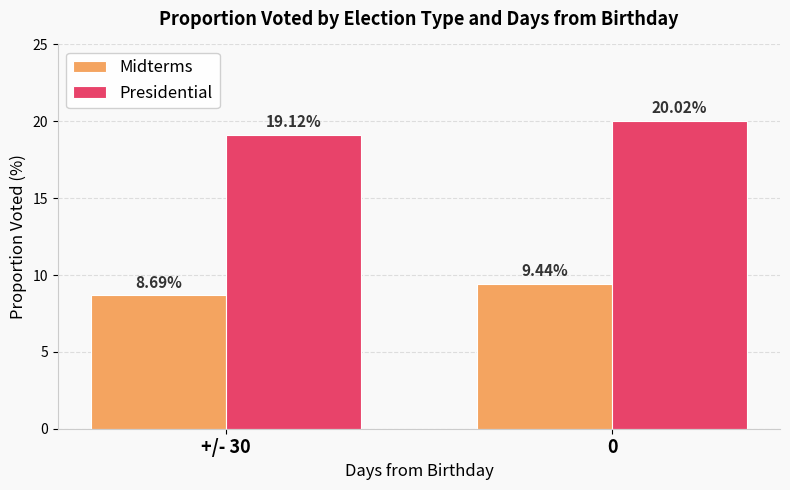

Does the chart contain any negative values?

No